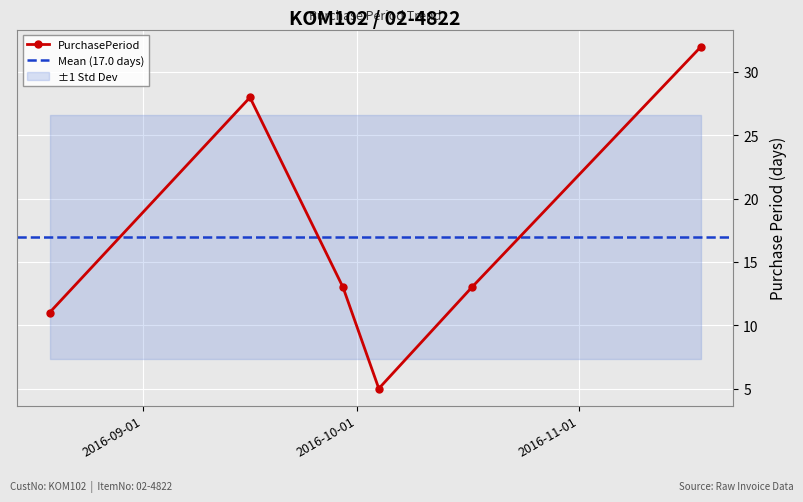

How many distinct data groups are displayed?

1